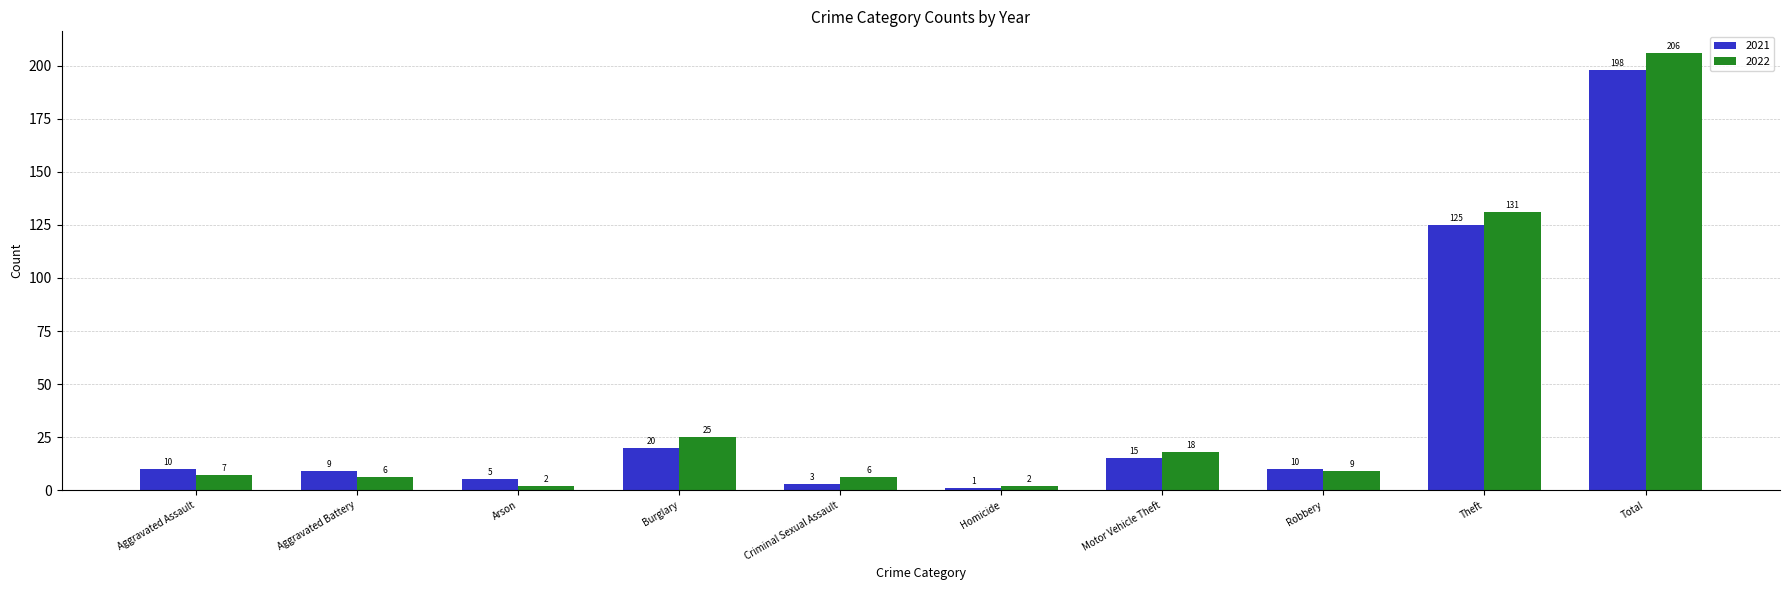

Which series changed the most between Homicide and Motor Vehicle Theft?

2022